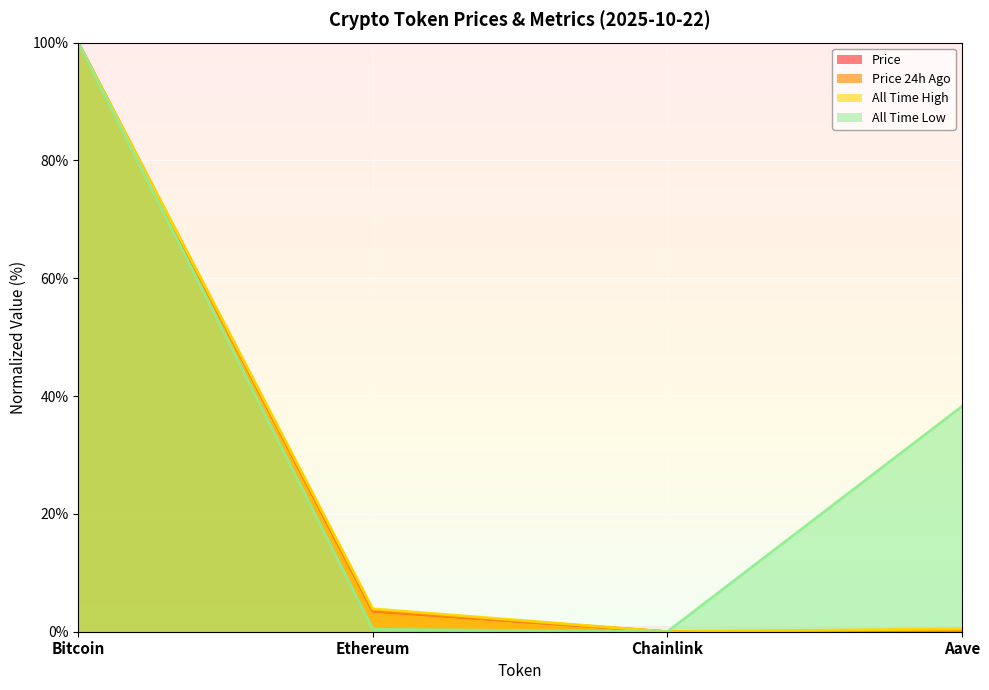

True or false: allTimeLow and price24hAgo cross at least once.

False